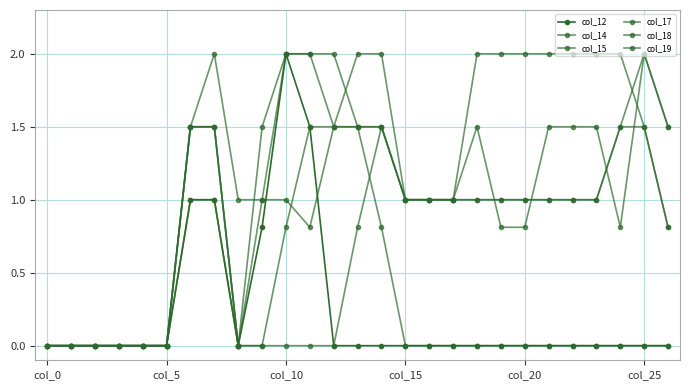

How many lines are shown in the chart?

6